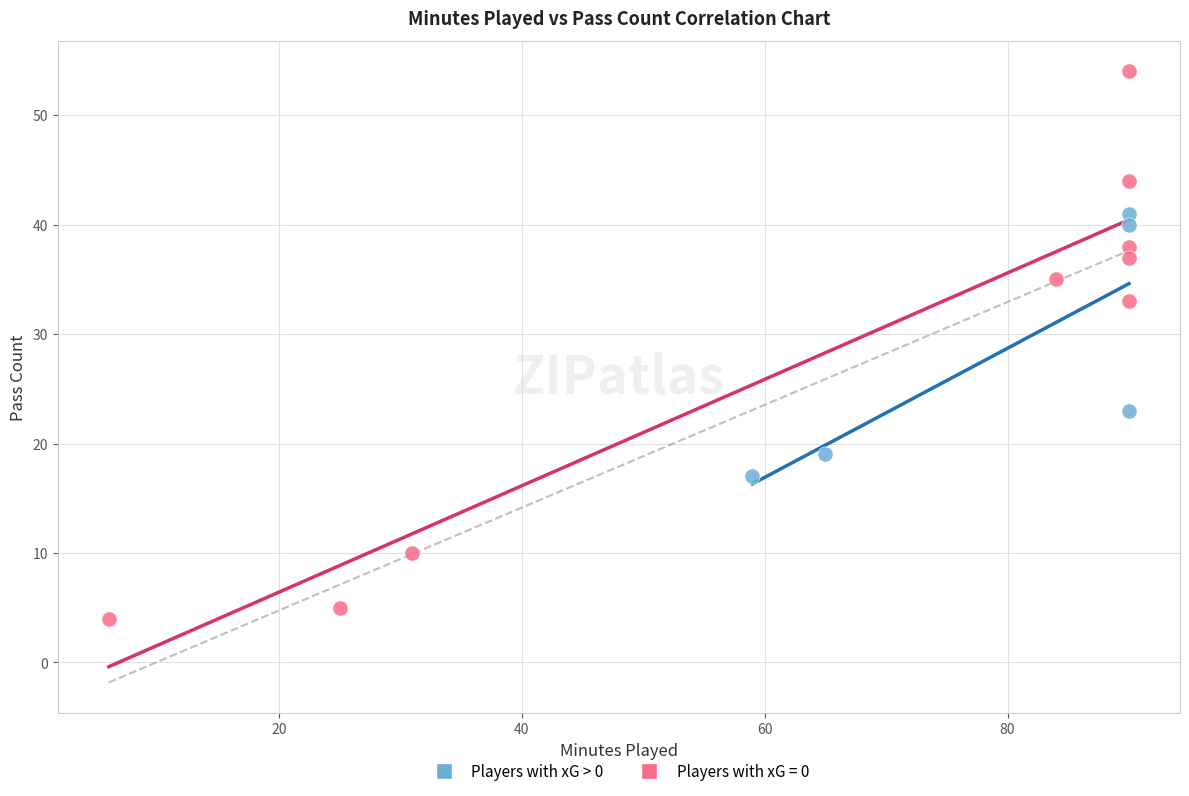

Which series reaches the minimum Y coordinate?

Players with xG = 0